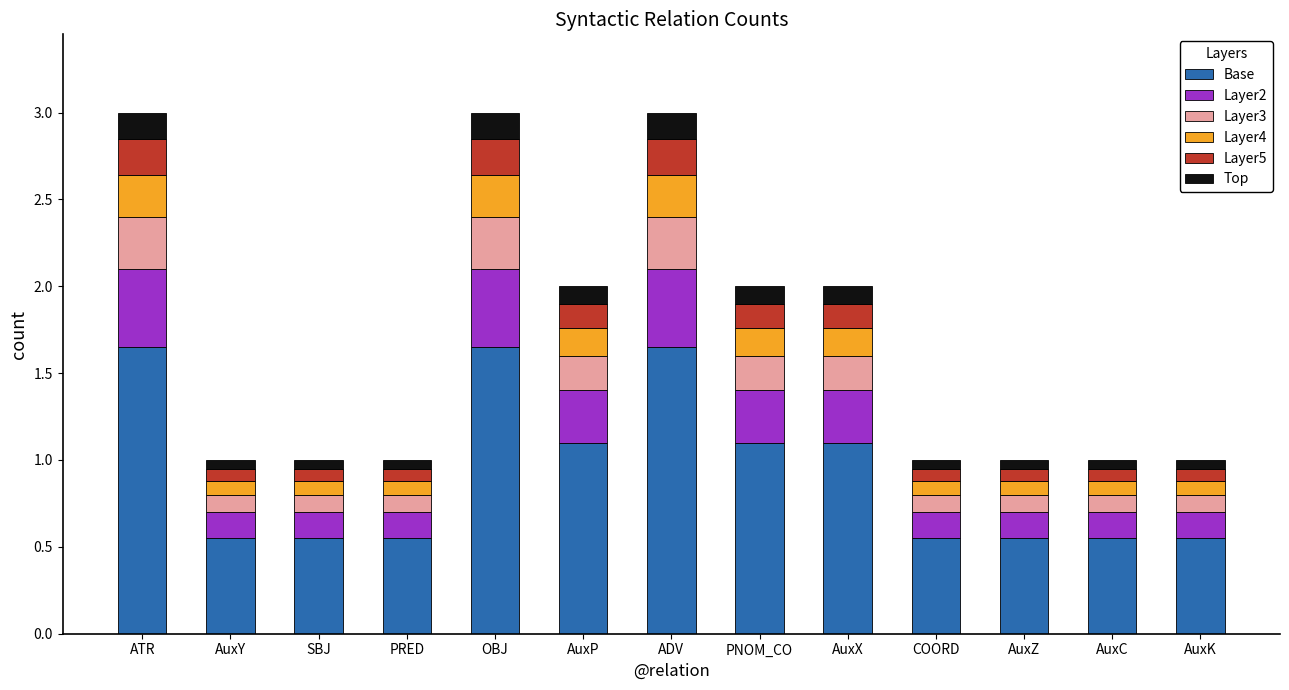

True or false: Base has a value of 2.3 at OBJ.

False